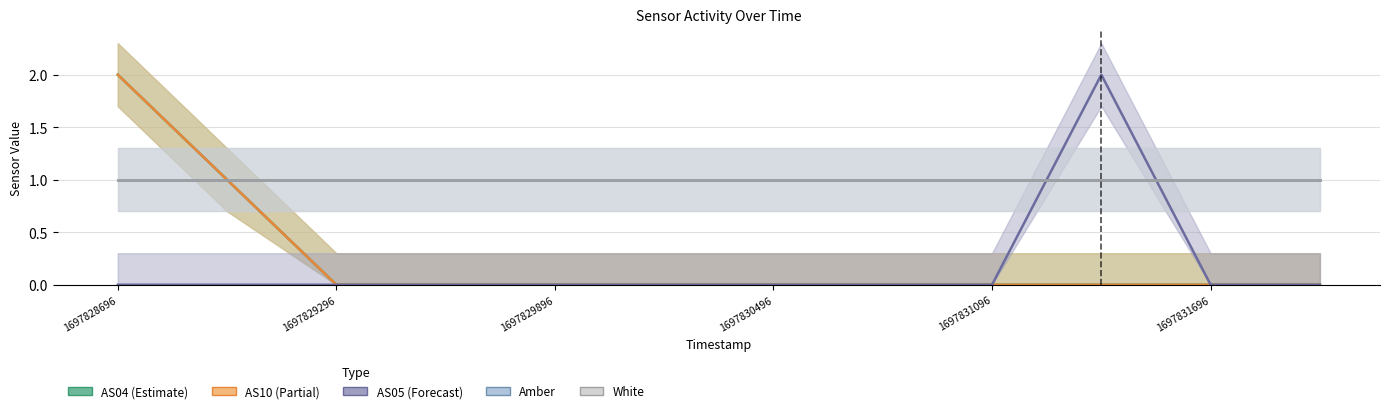

At which label is AS10 closest to 1?

1697828996